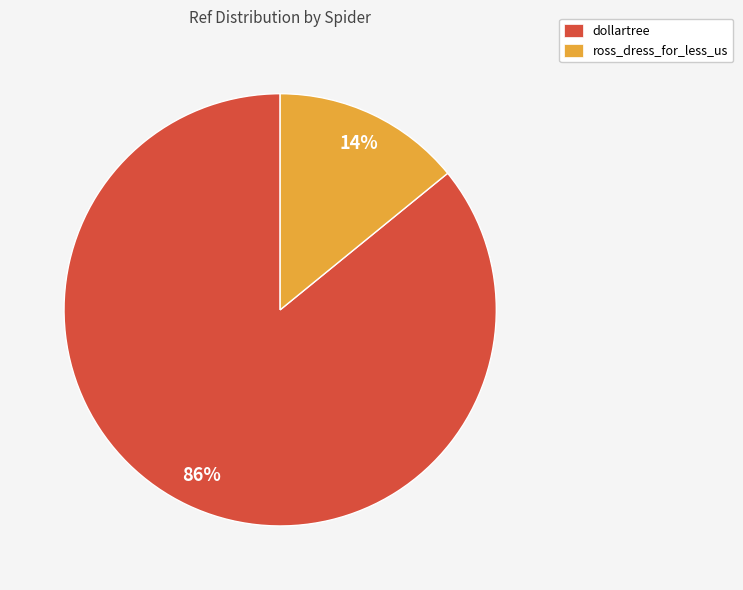

The ross_dress_for_less_us slice represents 14% of the pie. True or false?

True